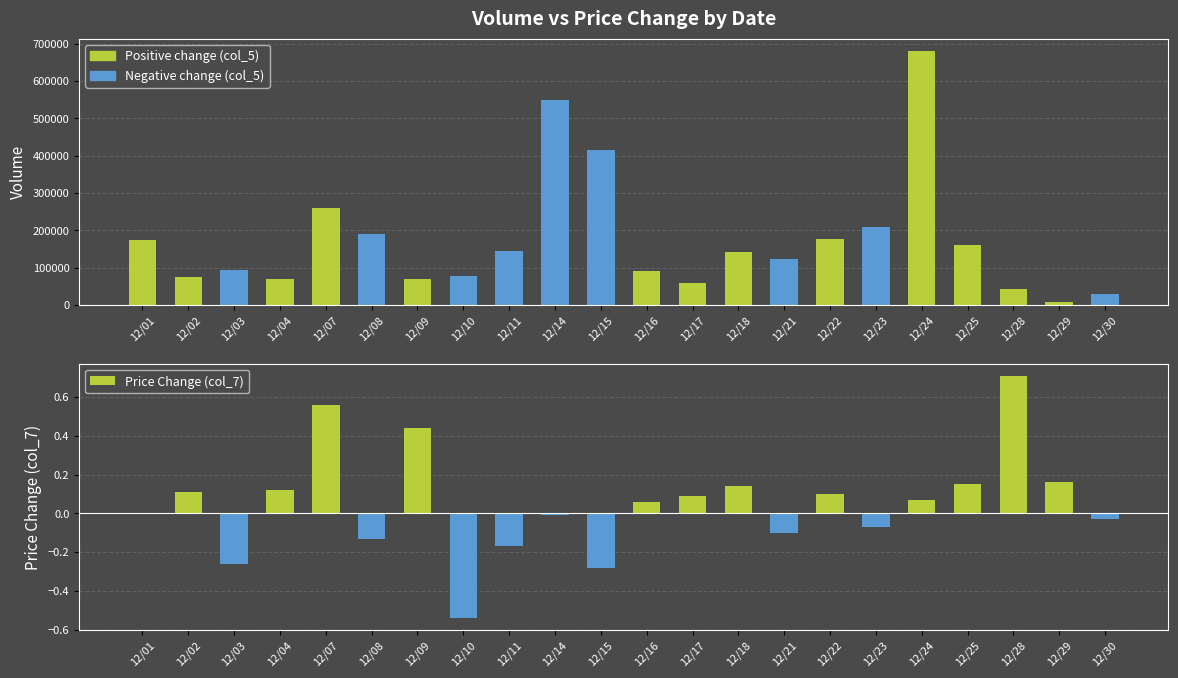

What is the difference between the Price Change (col_7) values at 12/11 and 12/23?

0.1